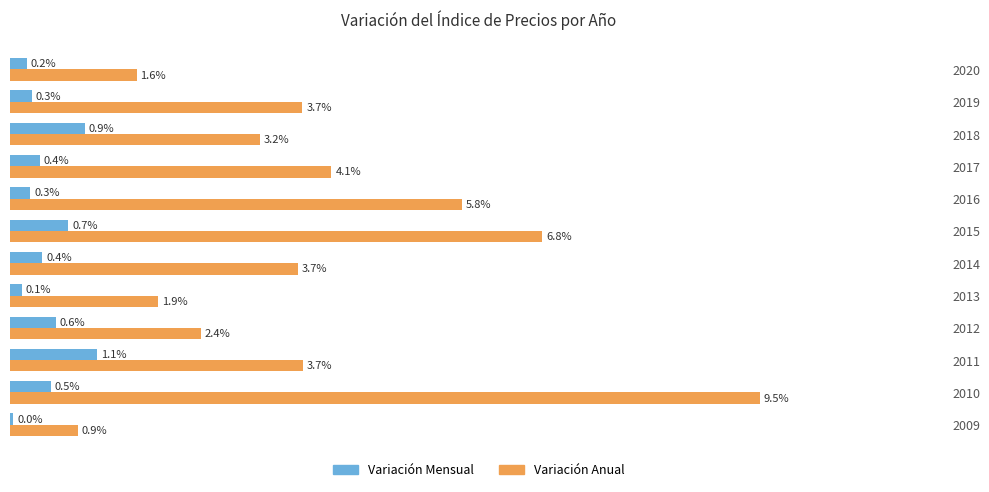

Which series has the largest total across all categories?

Variación Anual